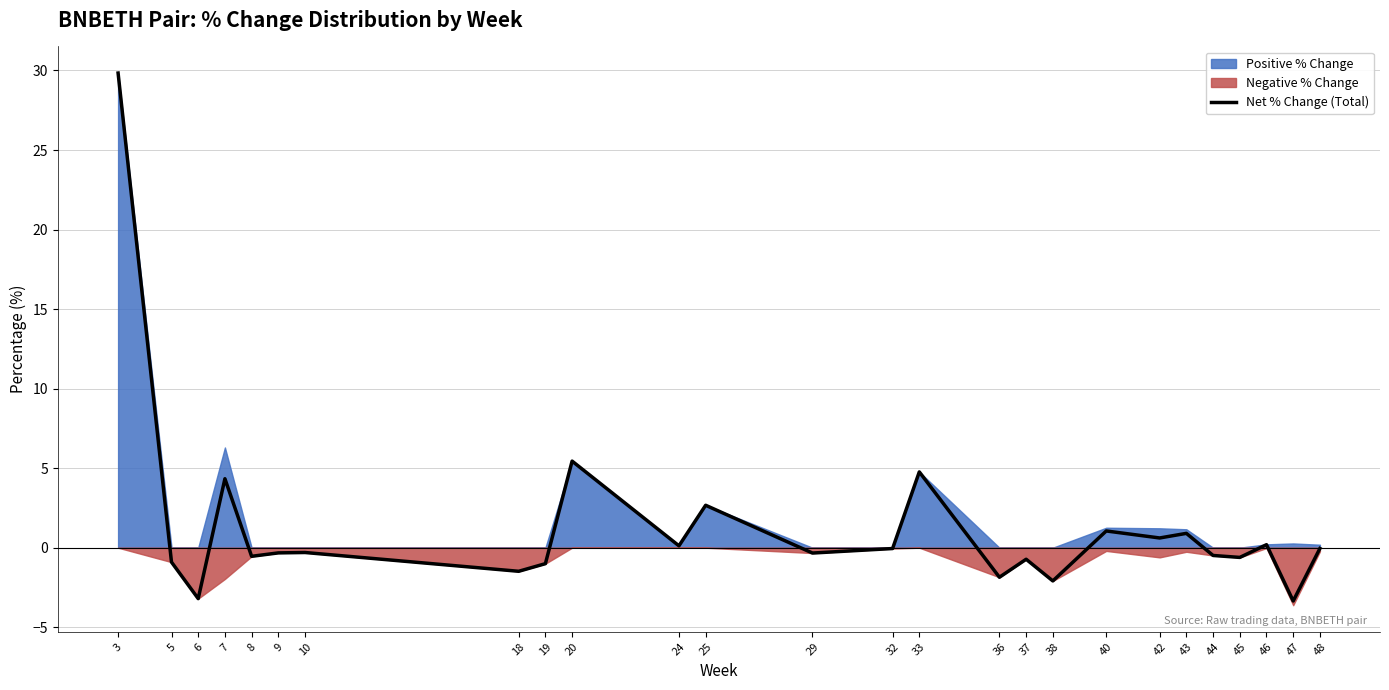

How many points are lower than both their immediate neighbors (excluding endpoints)?

10